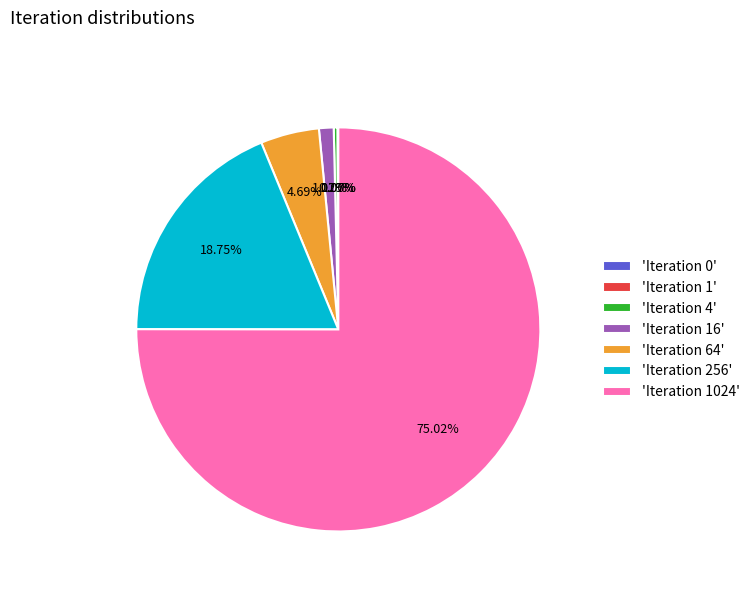

The Iteration 4 slice represents 0% of the pie. True or false?

True